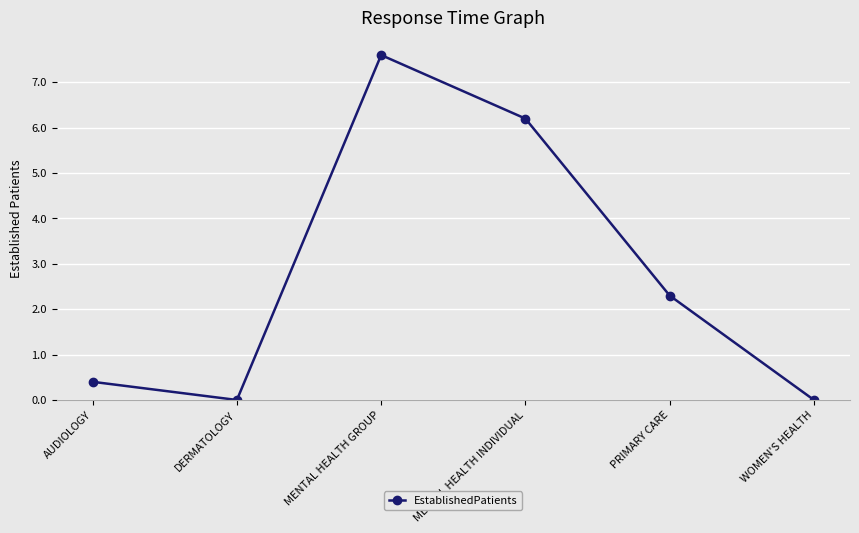

What position from the right is DERMATOLOGY?

5